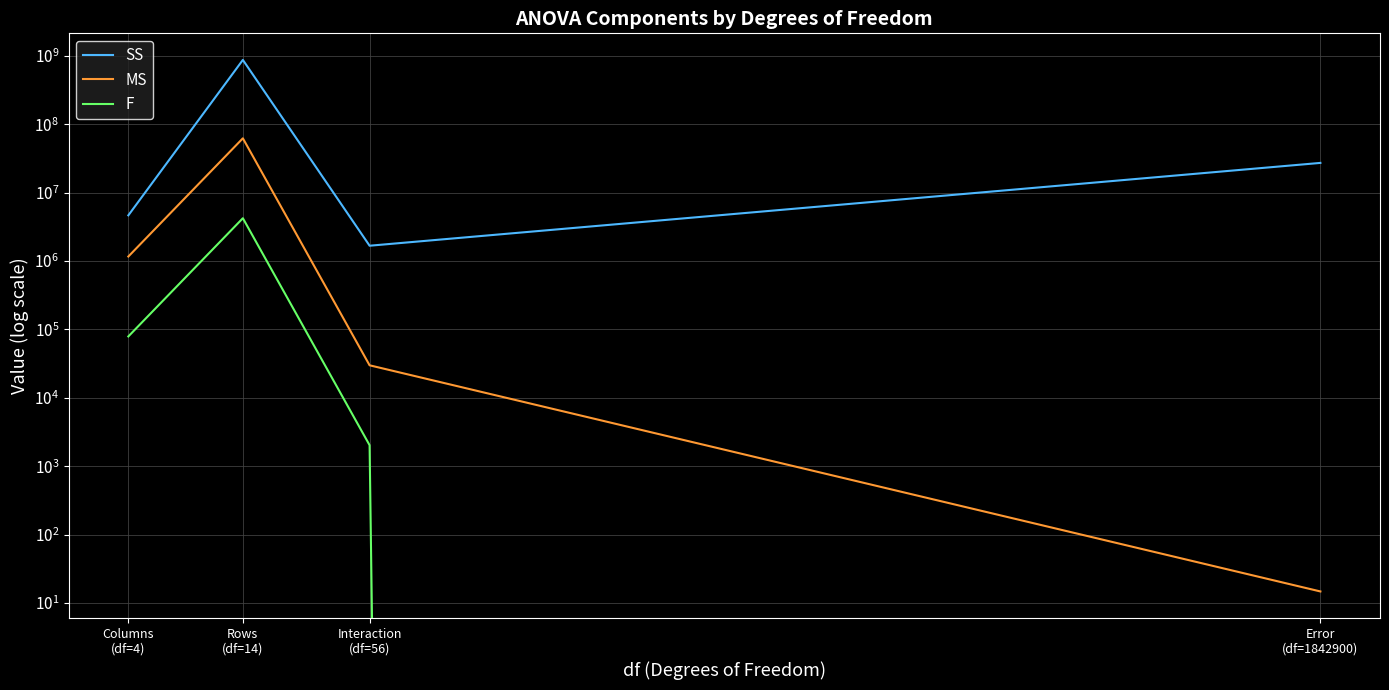

What is the spread (max minus min) of values at Rows
(df=14)?

865896848.0